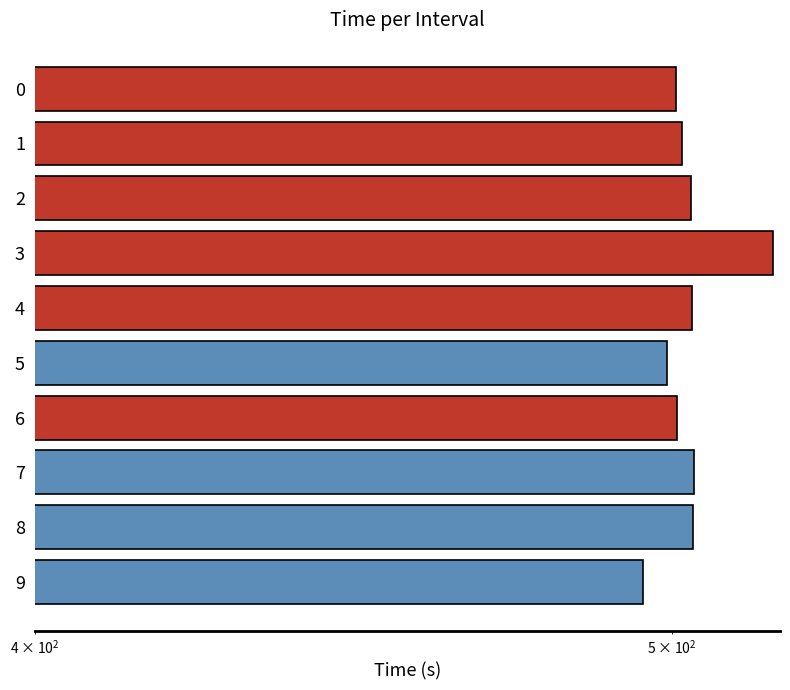

How many bars are there in total?

10